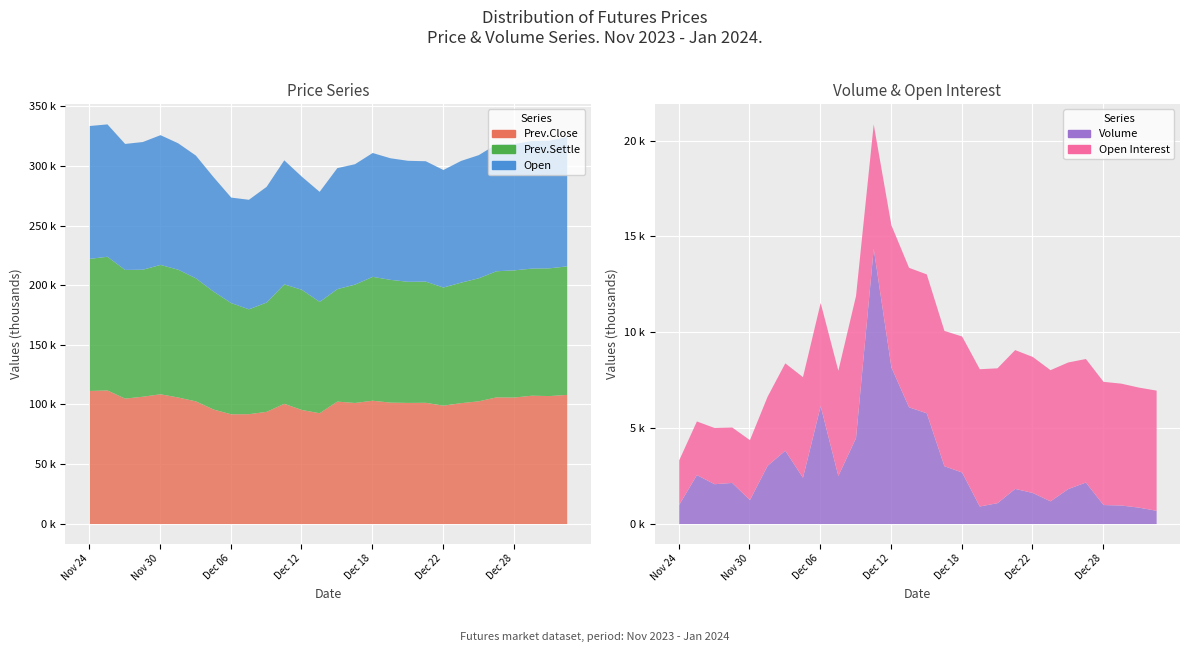

Is the value of Open Interest at Jan 03 greater than the value of Prev.Close at Dec 19?

No